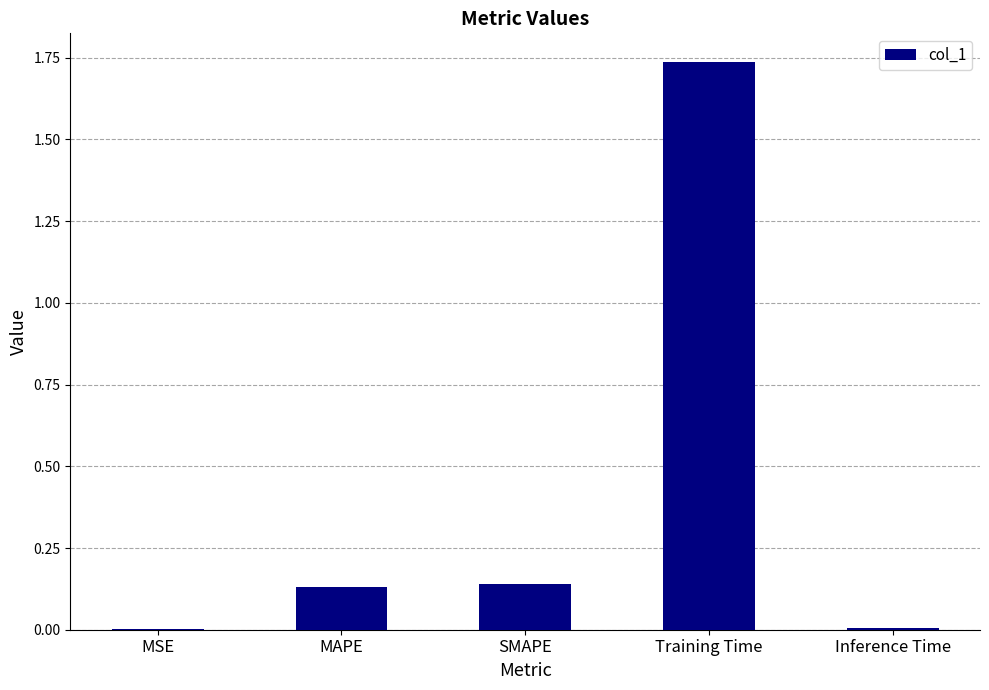

Between Training Time and SMAPE, which is larger?

Training Time